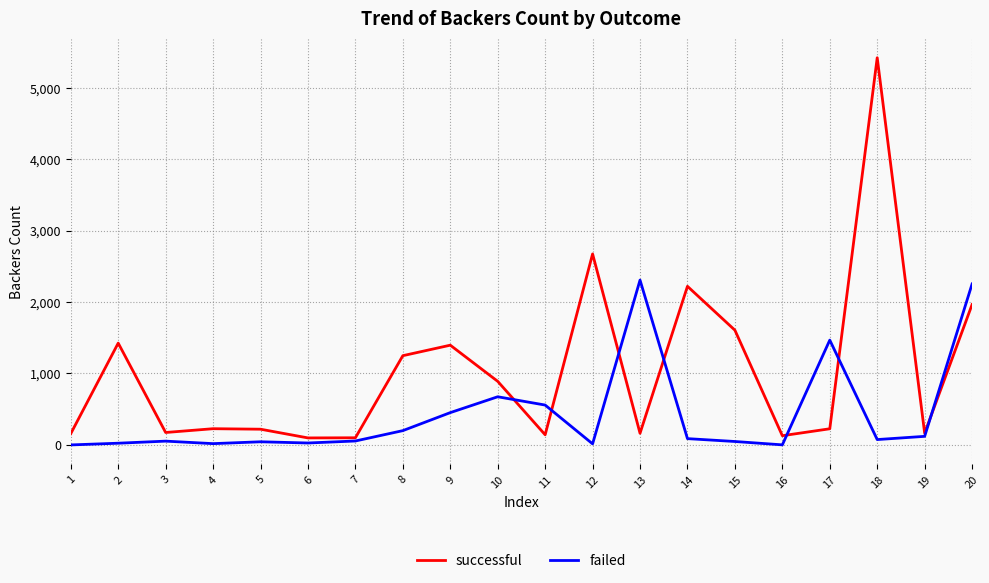

True or false: failed has more than 2 points higher than both neighbors.

True